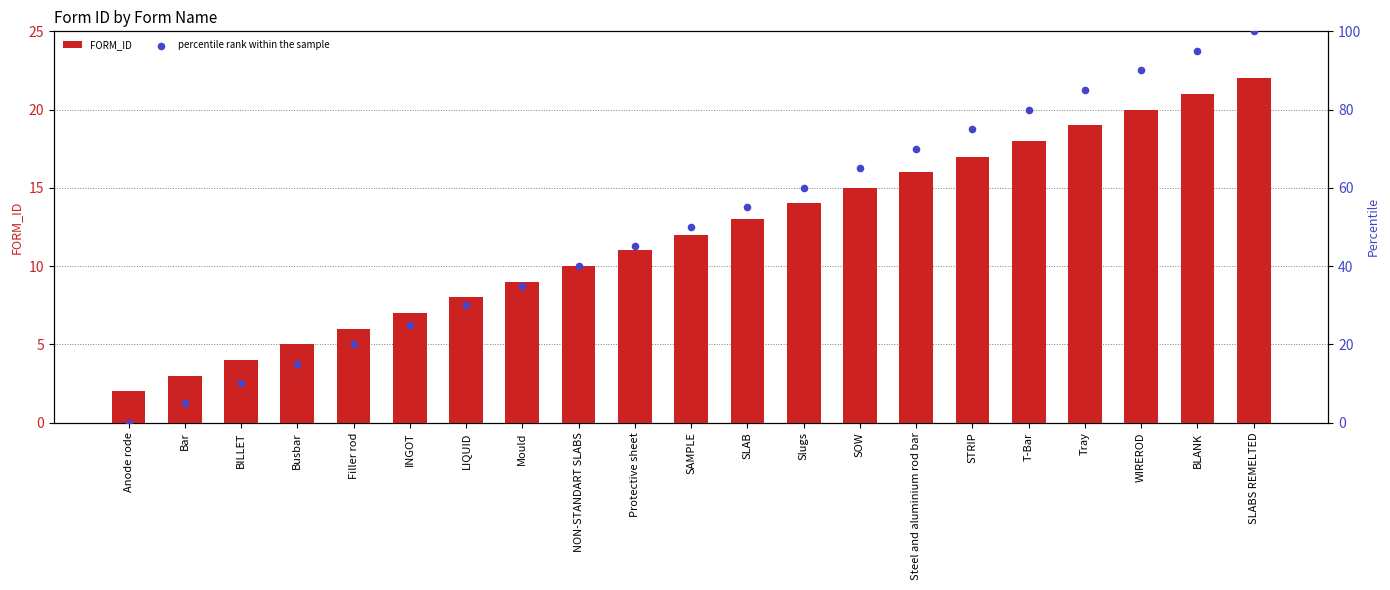

What are all the series names shown in the legend?

FORM_ID, percentile rank within the sample